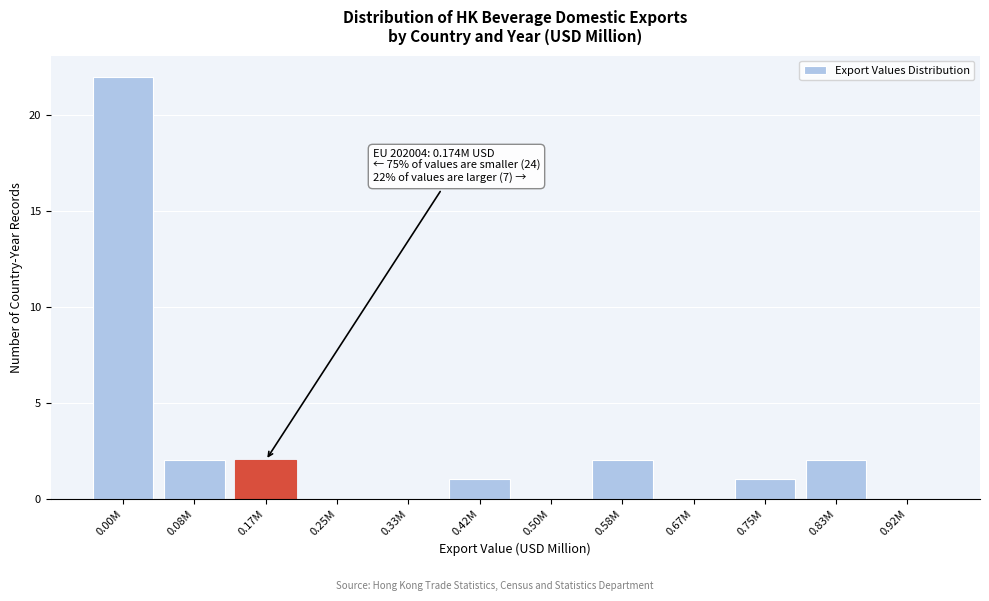

Is it true that the value at 0.25M is 0?

True